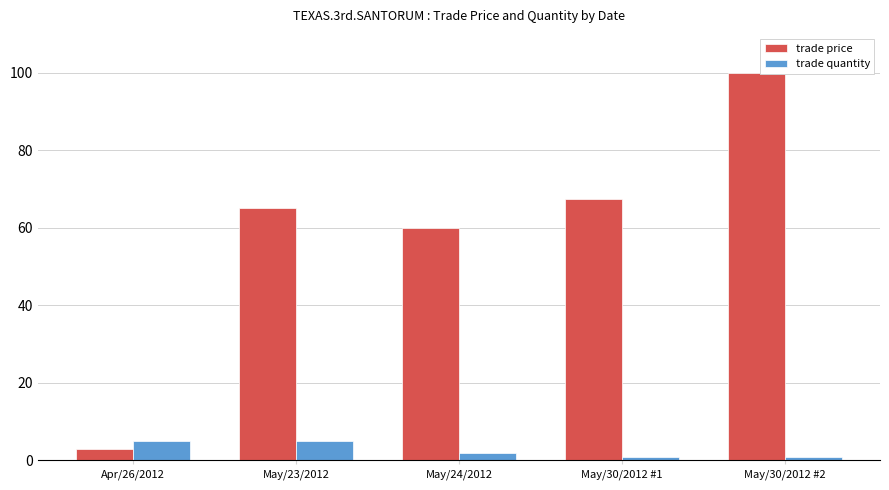

What is the difference between the trade quantity values at May/23/2012 and May/30/2012 #2?

4.0